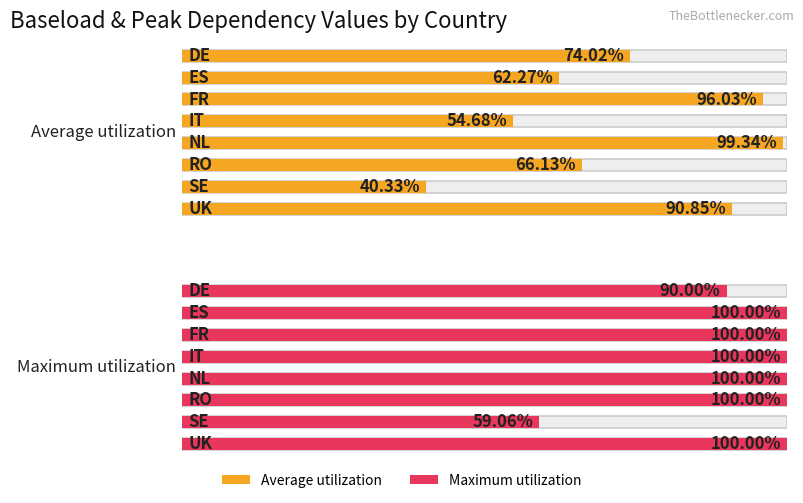

Rank the categories by Maximum utilization value from highest to lowest.

ES, FR, IT, NL, RO, UK, DE, SE